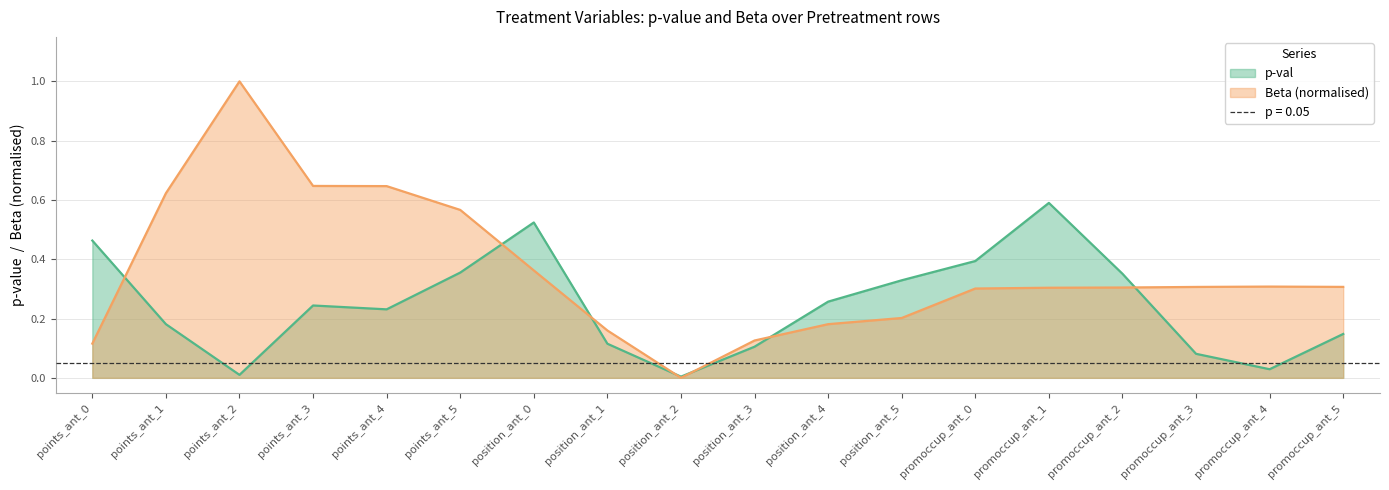

Which has a higher value, position_ant_5 or points_ant_3?

position_ant_5